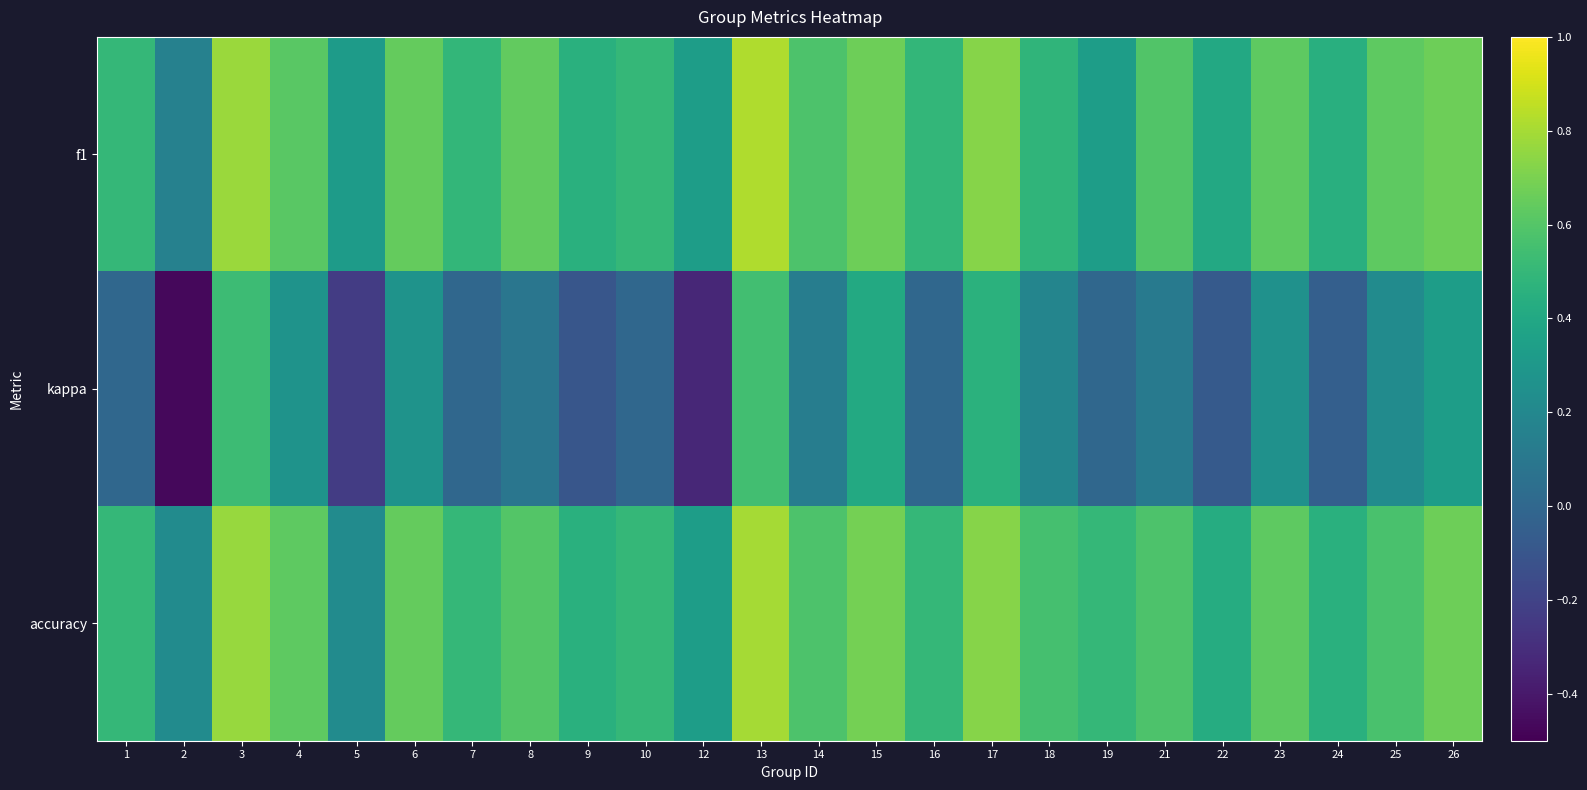

At how many categories does at least one series exceed 0?

24